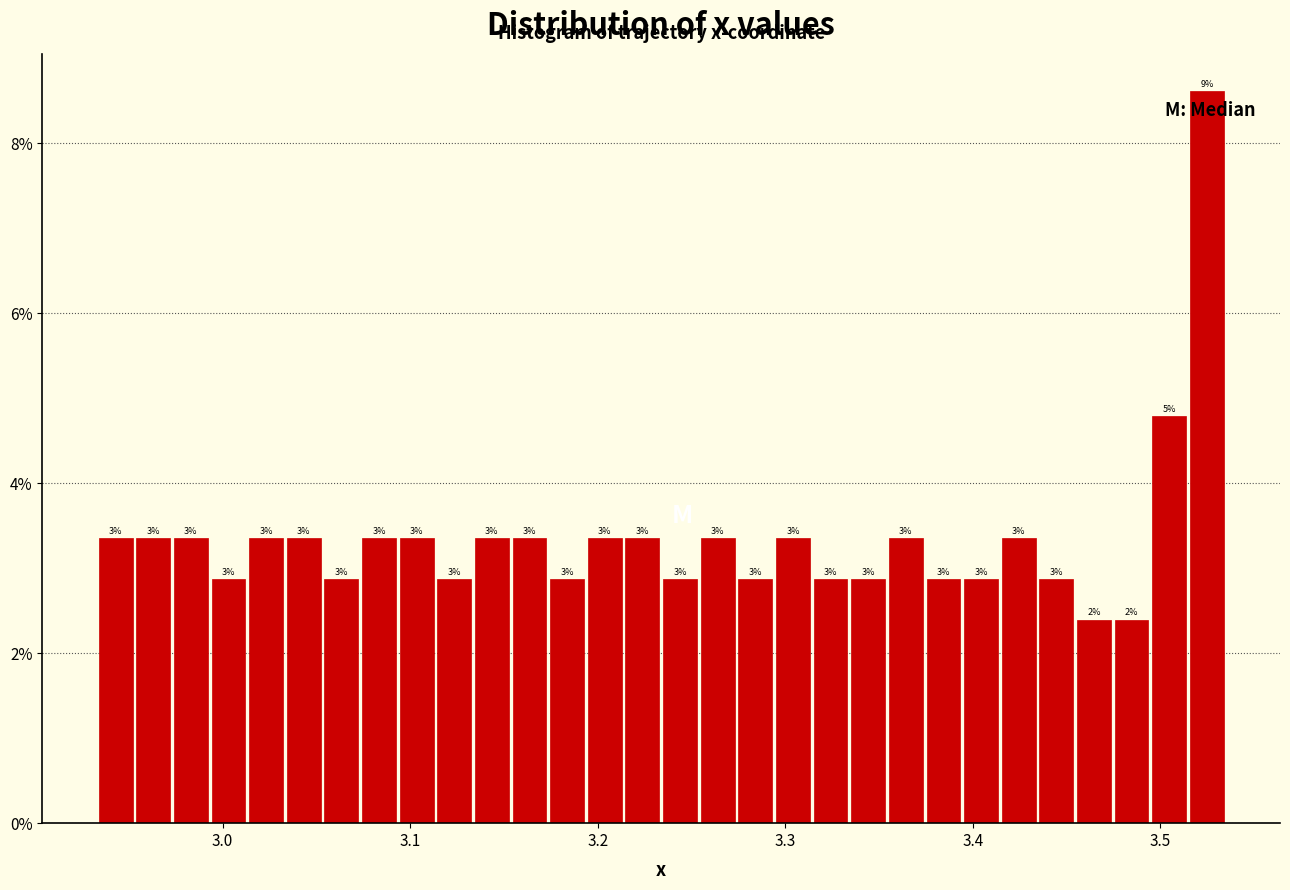

Around what value on the x-axis is the tallest bar? Give the approximate position of its centre, as read against the axis.

3.52